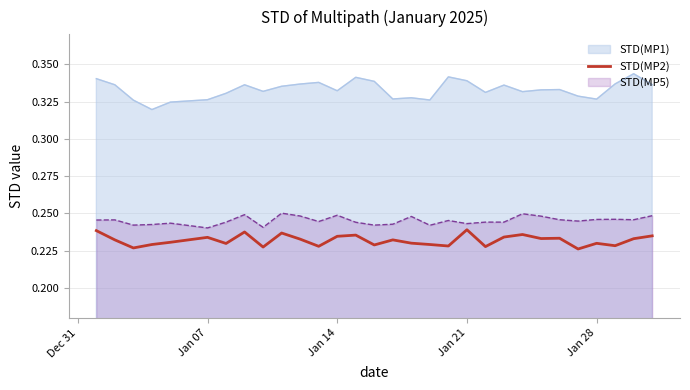

List the series in order of their peak value, highest first.

STD(MP1), STD(MP5), STD(MP2)